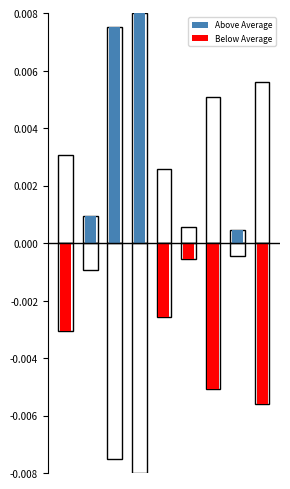

The Above Average series shows 0.0 at 3. True or false?

False